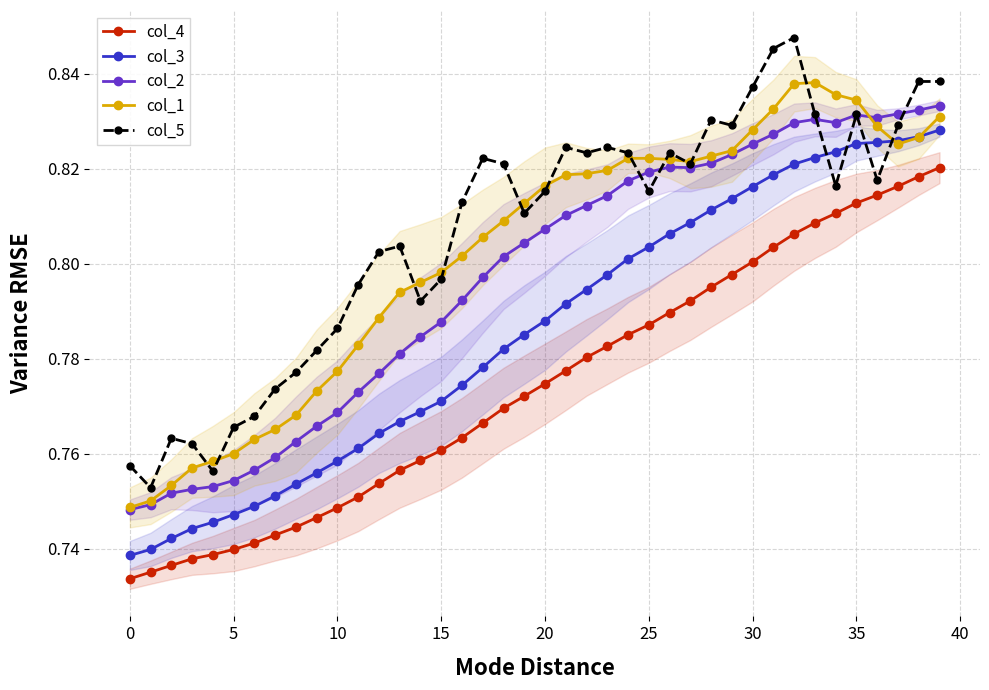

How many lines are shown in the chart?

5